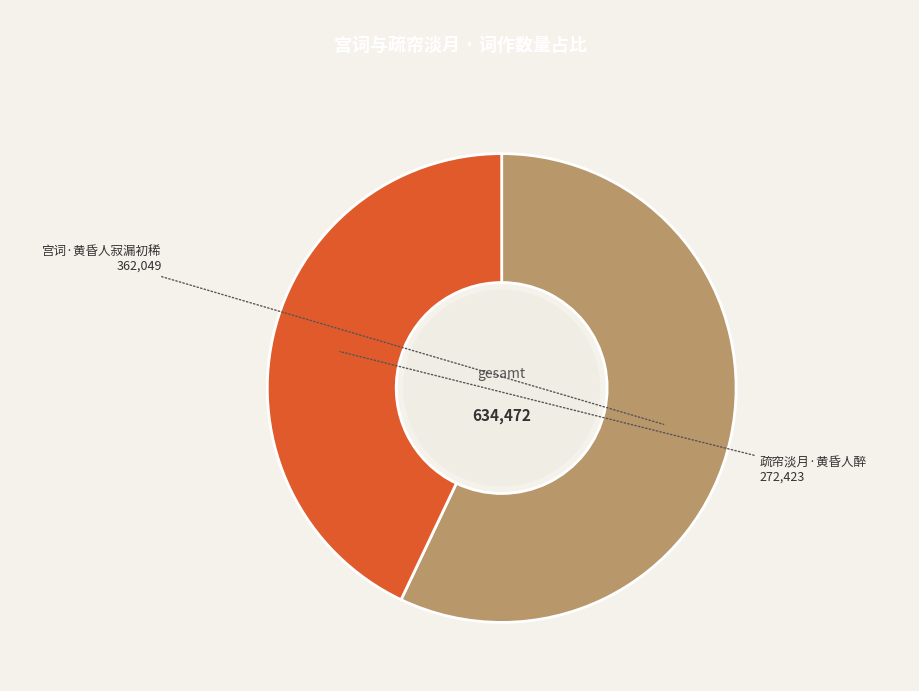

Is there a majority slice in this chart?

Yes